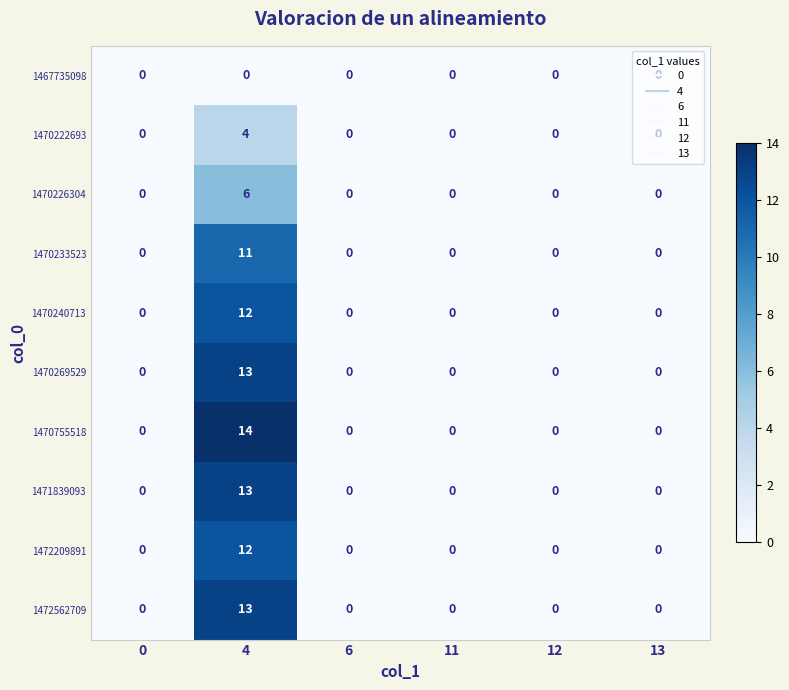

At which category is the sum across all series the highest?

4